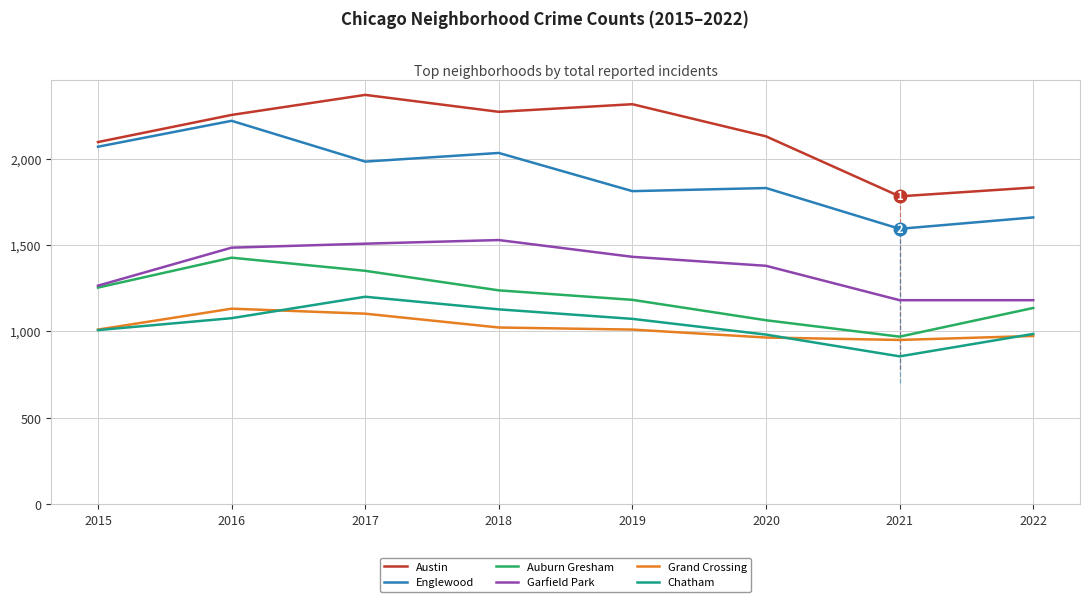

What is the difference between the highest and lowest values at 2020?

1164